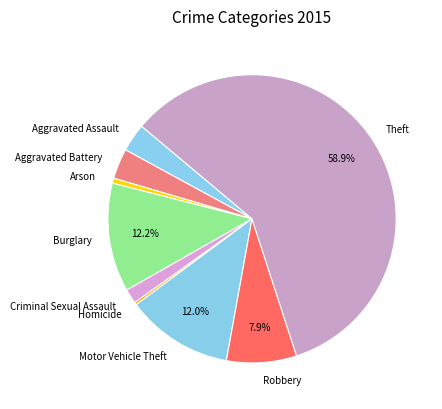

Does Aggravated Assault account for over 50% of the chart?

No